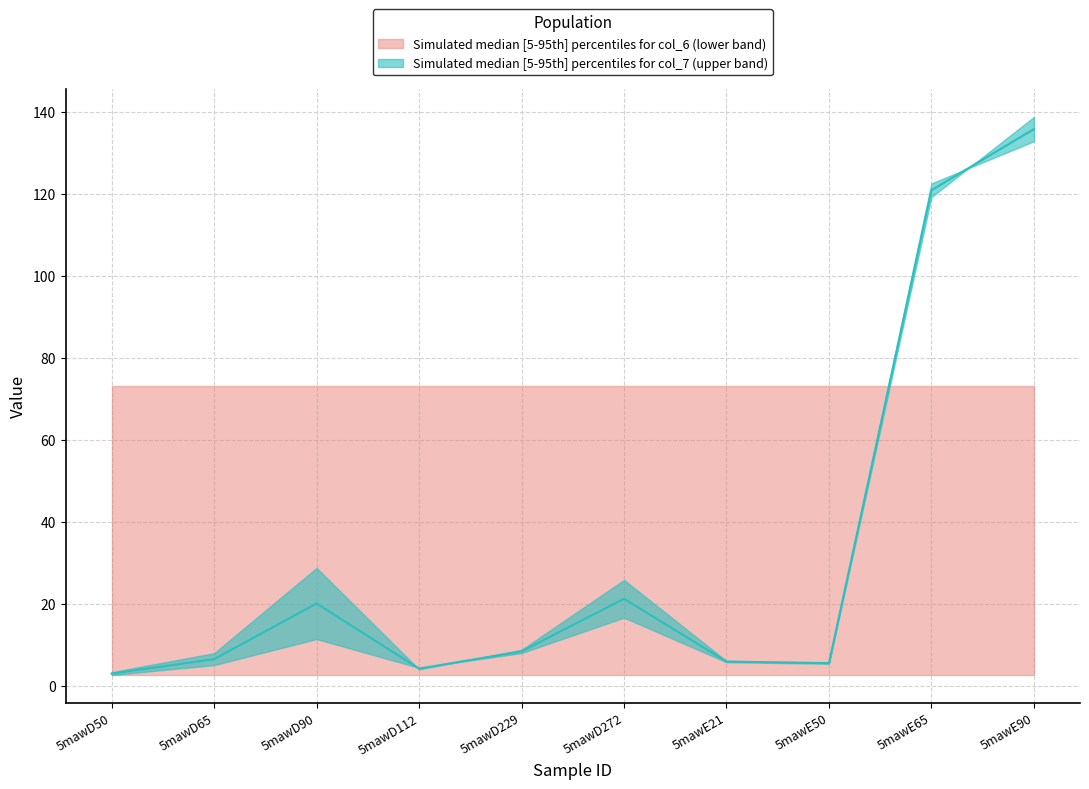

What is the value of the 7th point from the left?

5.9